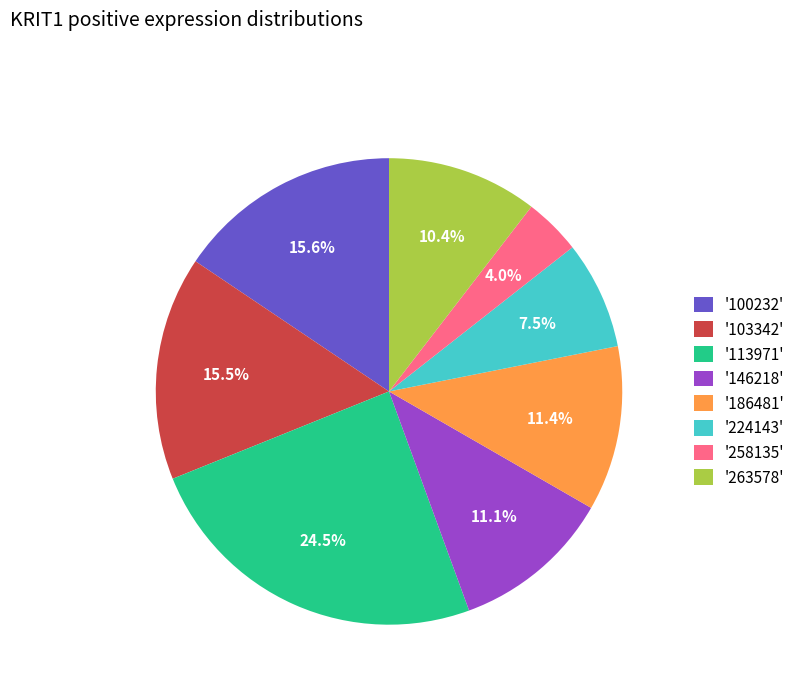

Is there a majority slice in this chart?

No